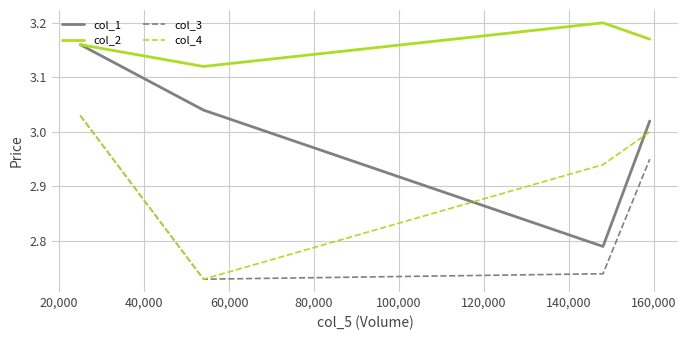

True or false: col_3 has more than 1 points higher than both neighbors.

False